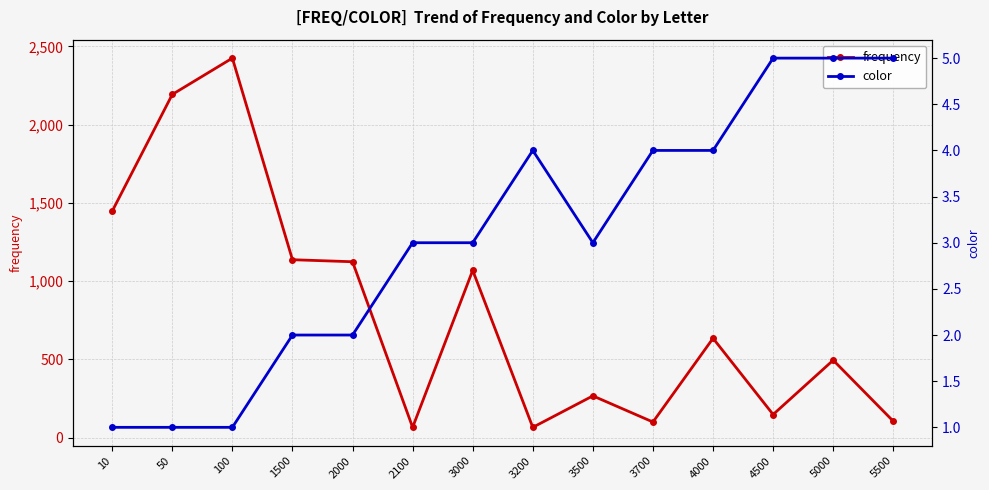

Reading left to right, list all the values displayed in this chart.

frequency: 1447	2193	2425	1137	1124	66	1069	66	267	100	635	148	495	105
color: 1	1	1	2	2	3	3	4	3	4	4	5	5	5